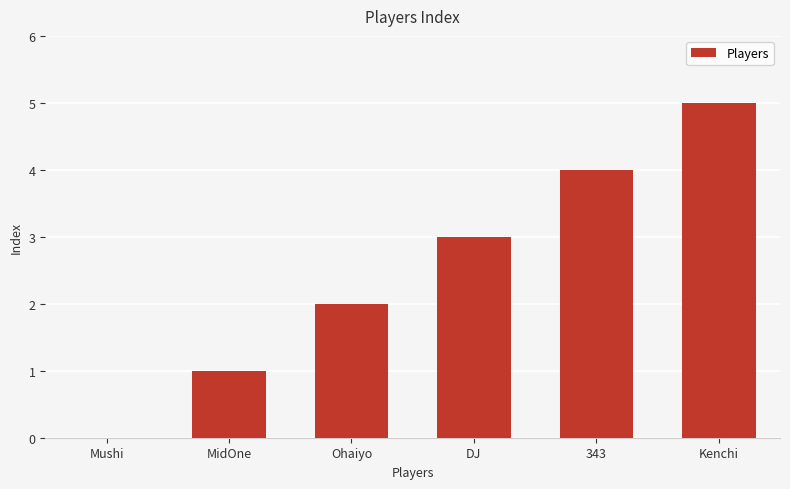

Which label corresponds to the largest value in the chart?

Kenchi